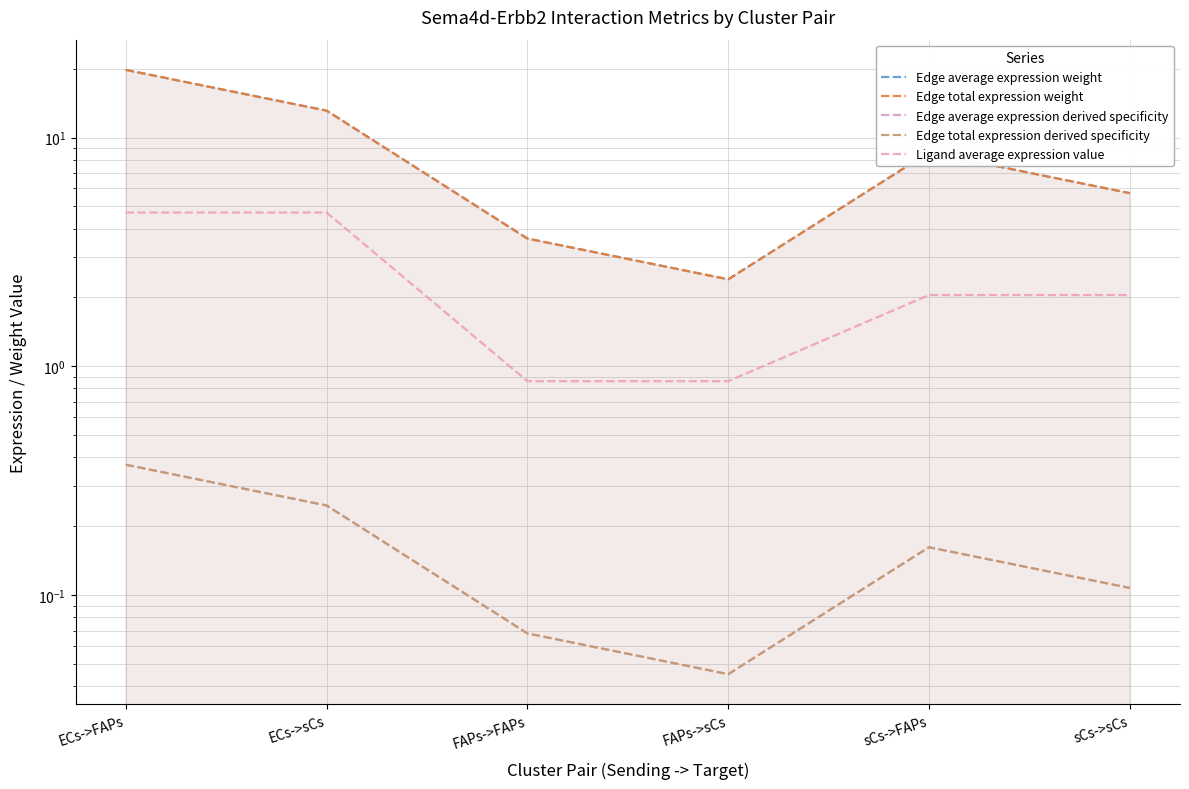

Read the Edge average expression derived specificity value at ECs->FAPs.

0.4